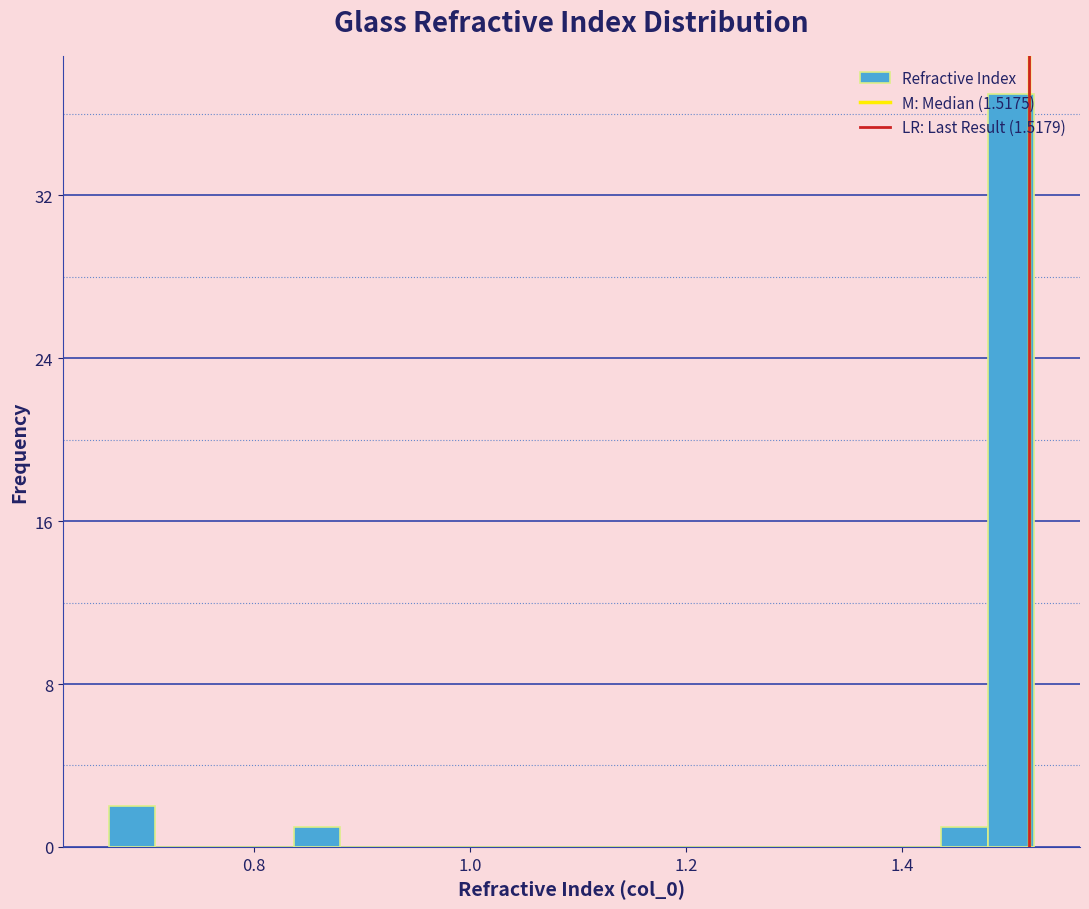

Read against the x-axis, roughly where is the centre of the tallest bar?

1.50